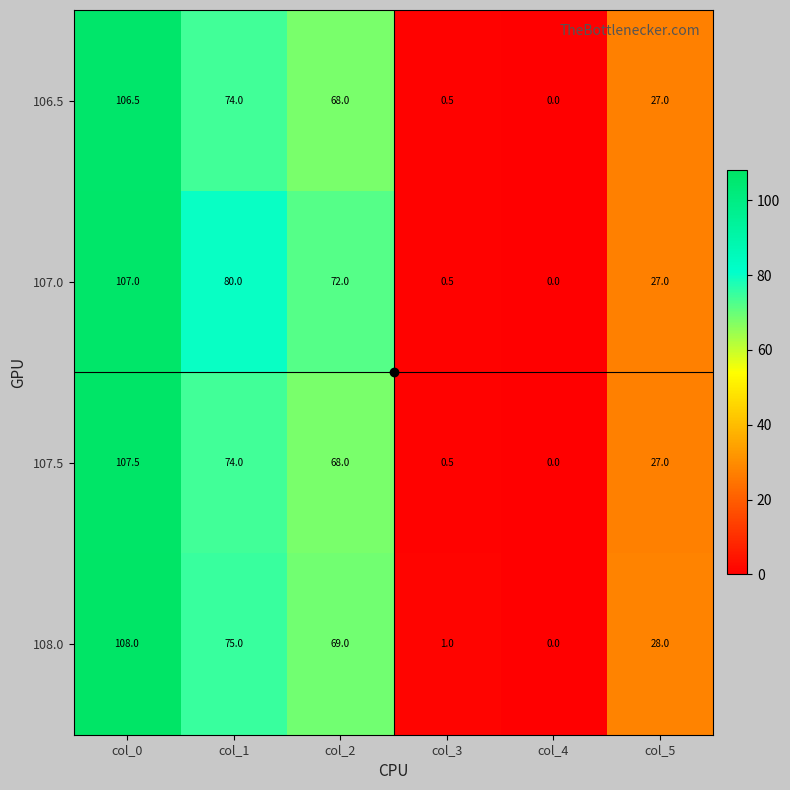

Between col_1 and col_2, which series saw the biggest shift?

107.0